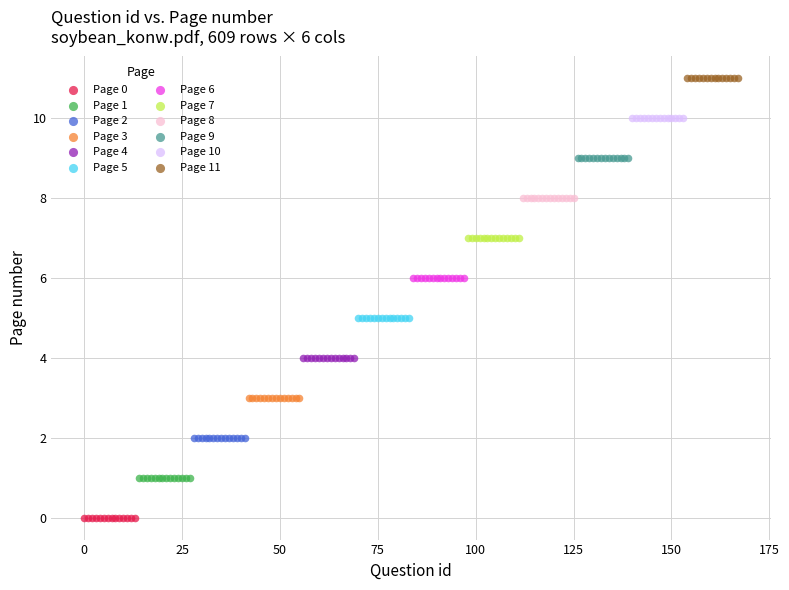

Which series contains the highest Y value?

Page 11